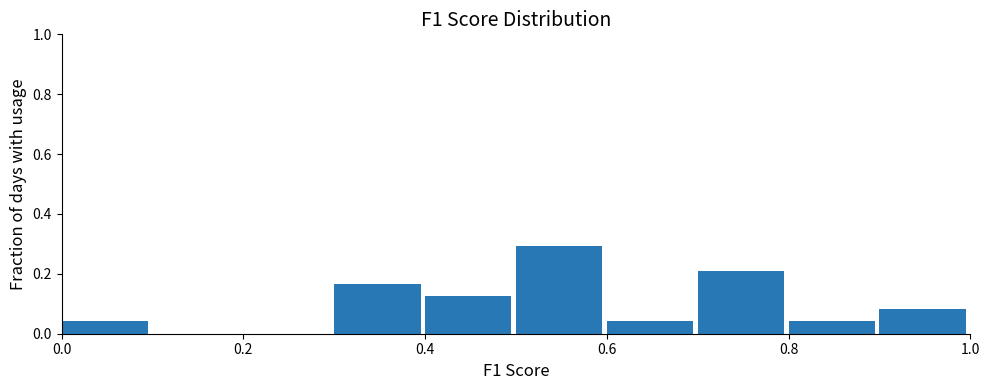

How tall is the bar that spans 0.7 to 0.8 on the x-axis? The values are not printed on the chart, so give them approximately, as read against the axis.

0.20